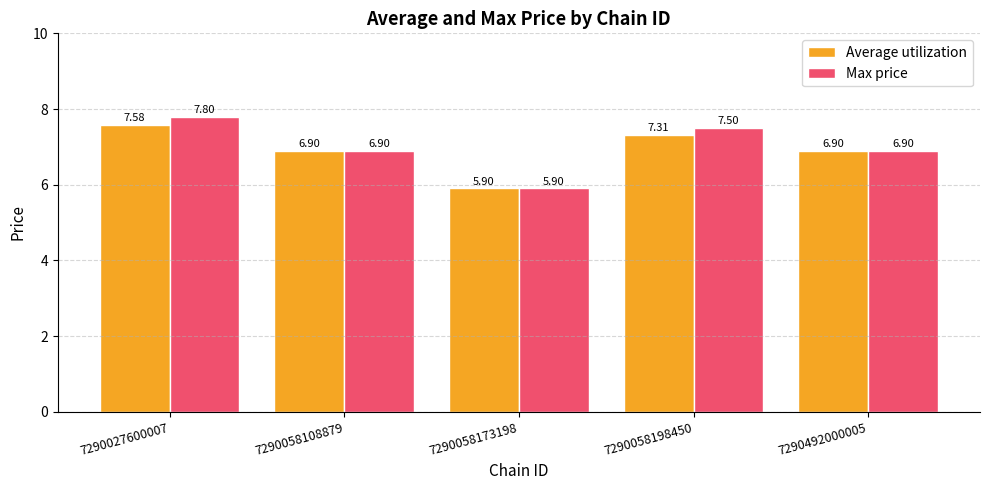

Reading left to right, list all the values displayed in this chart.

Average utilization: 7.6	6.9	5.9	7.3	6.9
Max price: 7.8	6.9	5.9	7.5	6.9